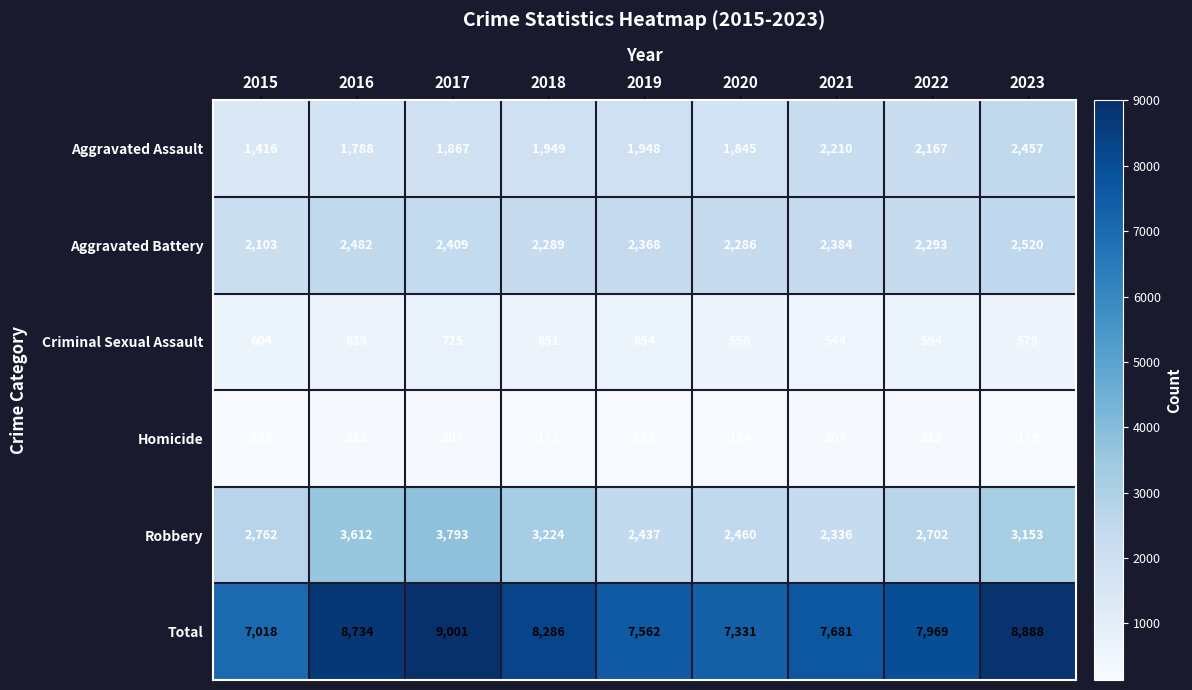

Rank the series at 2019 from lowest to highest value.

Homicide, Criminal Sexual Assault, Aggravated Assault, Aggravated Battery, Robbery, Total